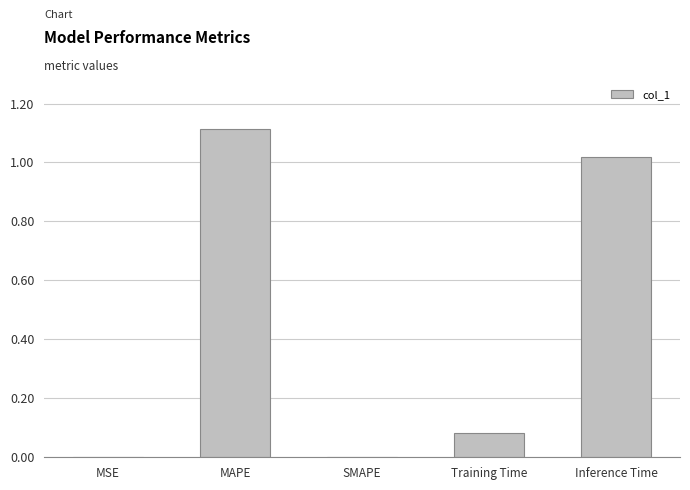

How many categories are shown in the chart?

5